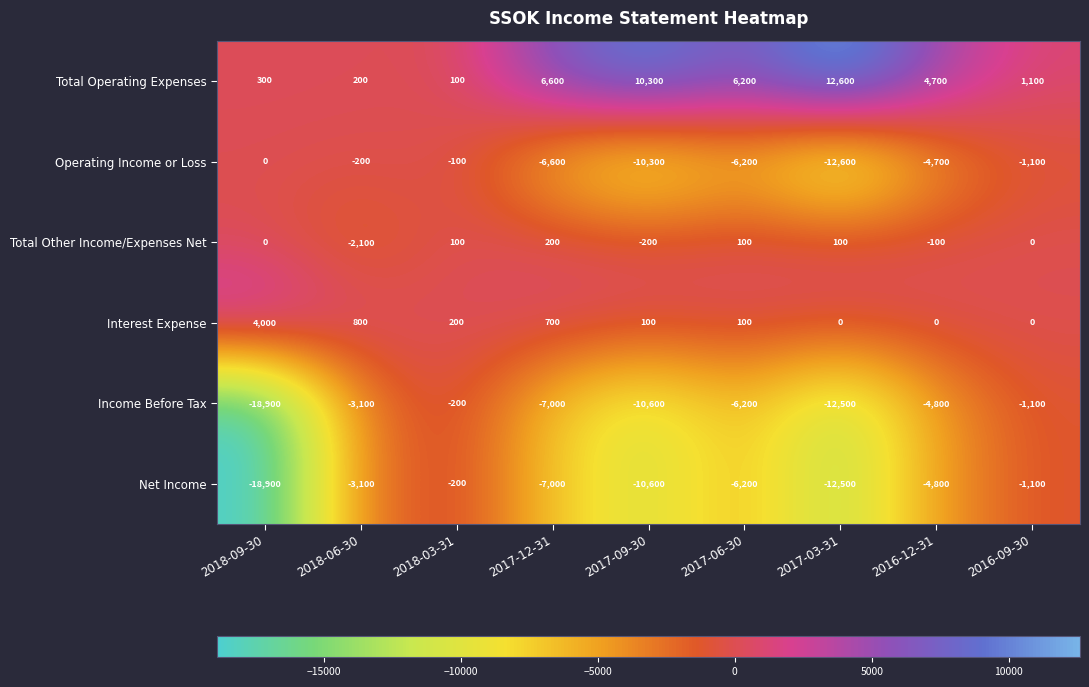

What is the difference between the Interest Expense values at 2017-09-30 and 2018-06-30?

700